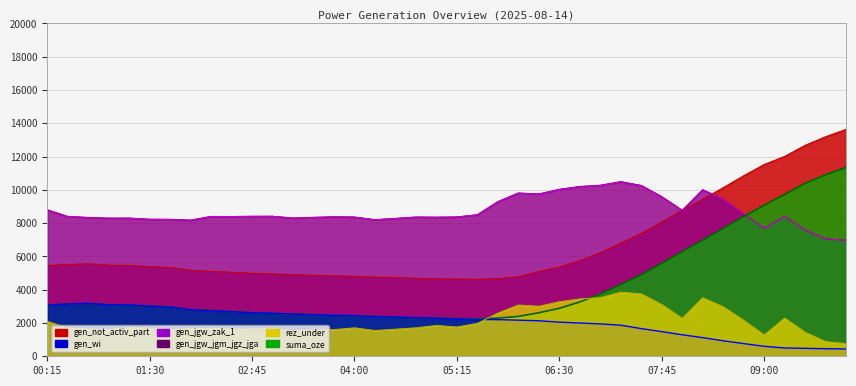

At which label is gen_jgw_jgm_jgz_jga closest to 8731?

08:00